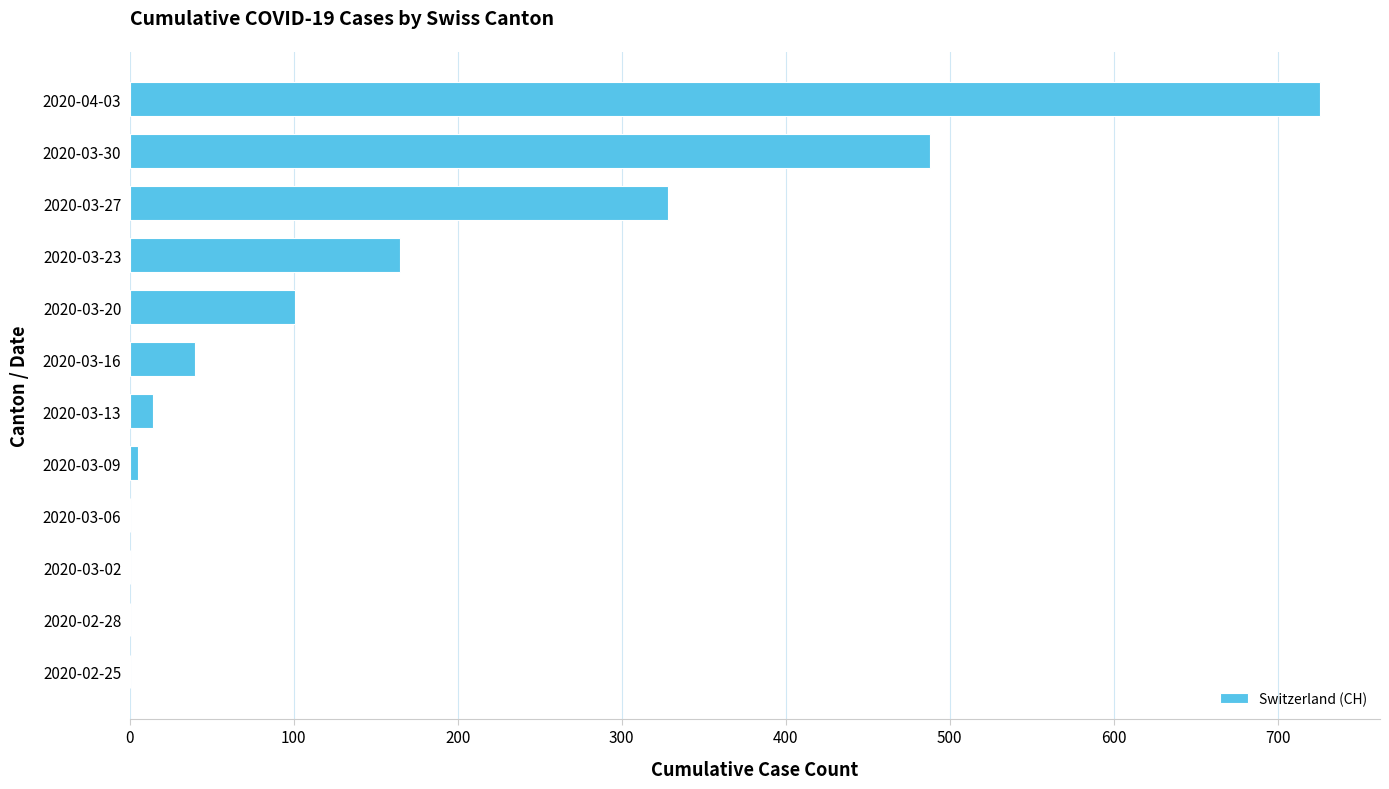

At which label is the value closest to 363?

2020-03-27